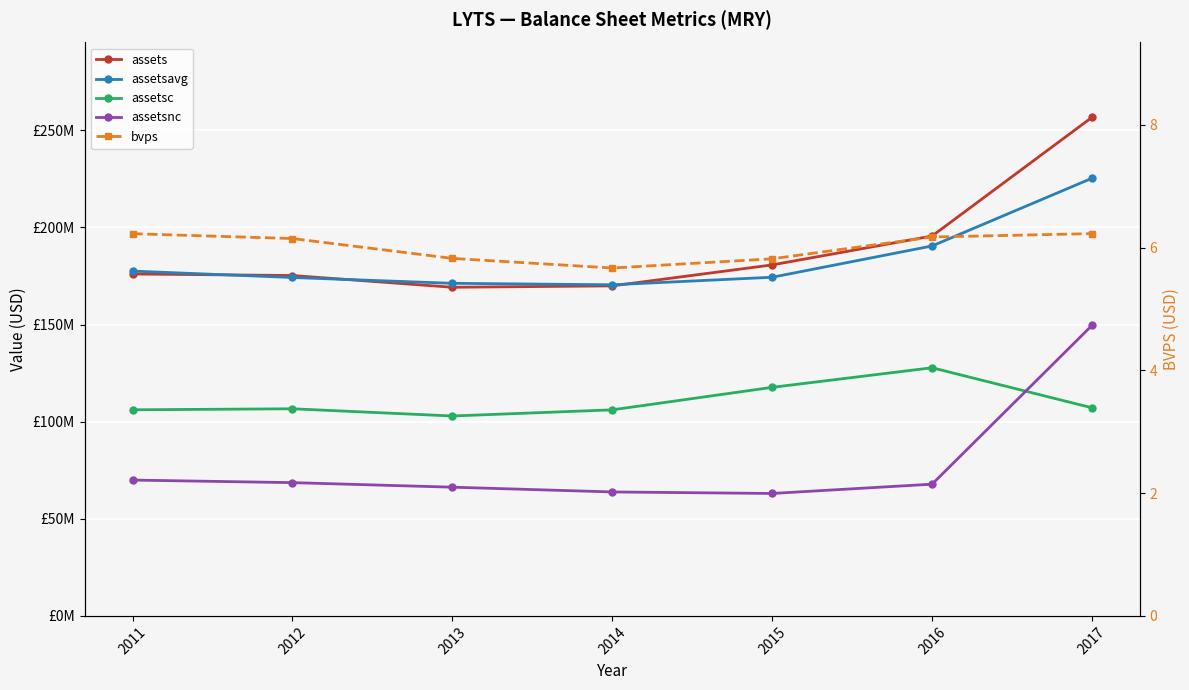

True or false: assetsc has a value of 181908340.8 at 2014.

False